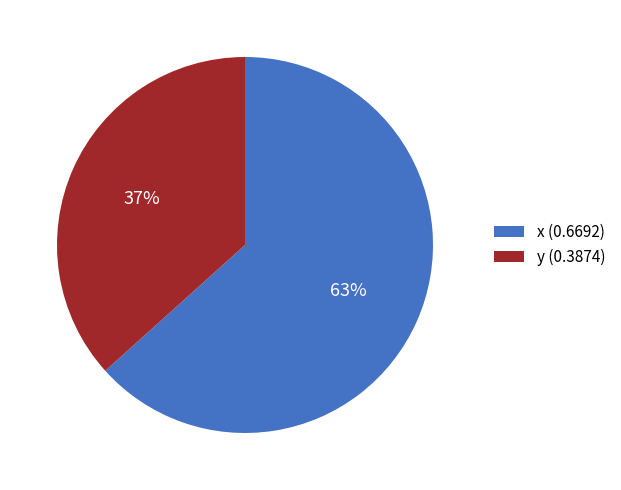

Count the number of slices in the pie.

2